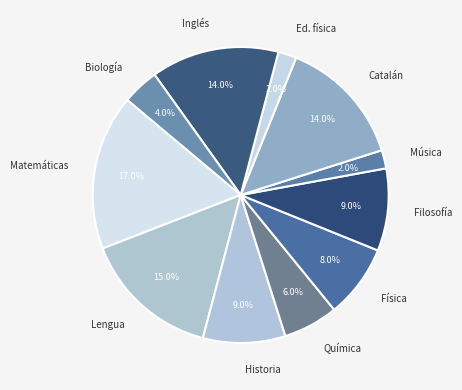

To the nearest percent, what is the combined percentage of Filosofía and Inglés?

23%